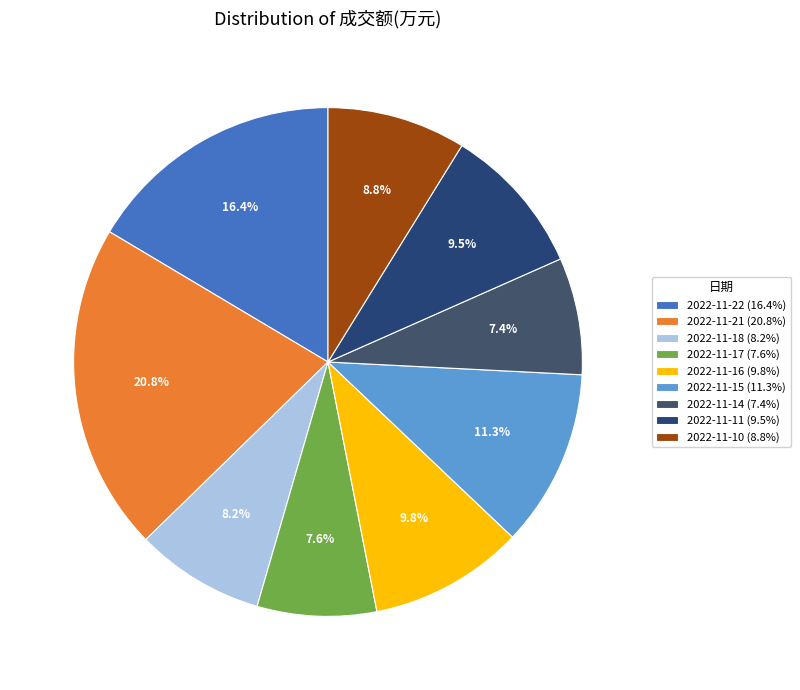

Combined, what portion of the pie is 2022-11-16 and 2022-11-22?

26.3%